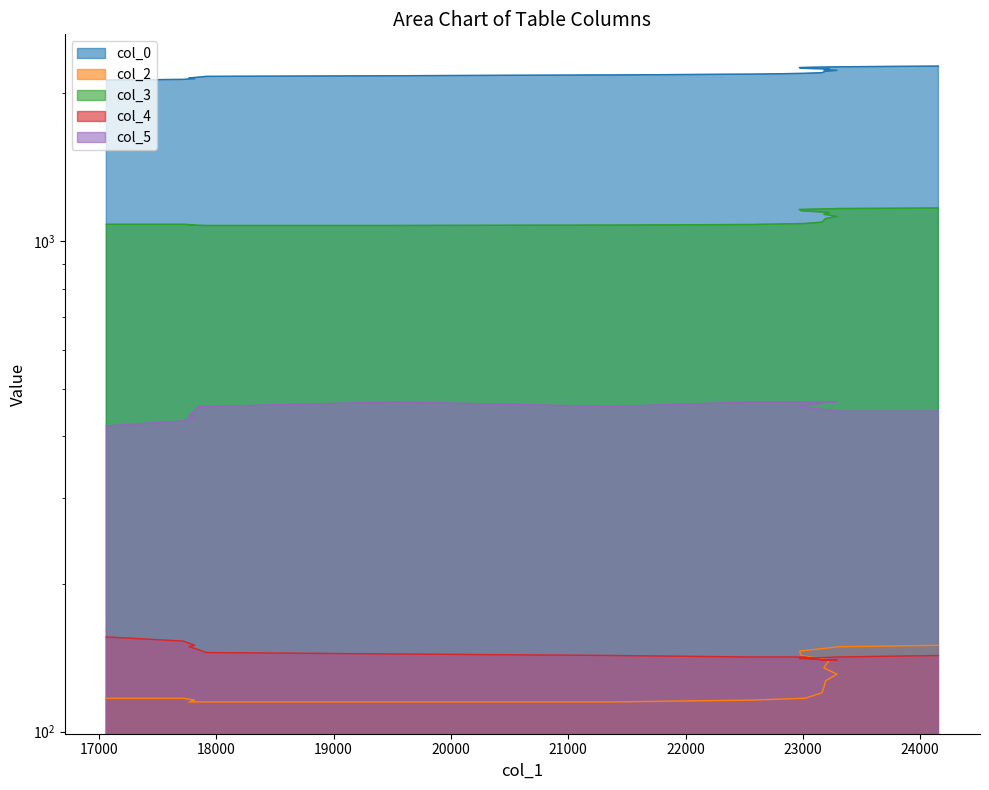

What is the approximate value of col_0 at 19000?

2150.9